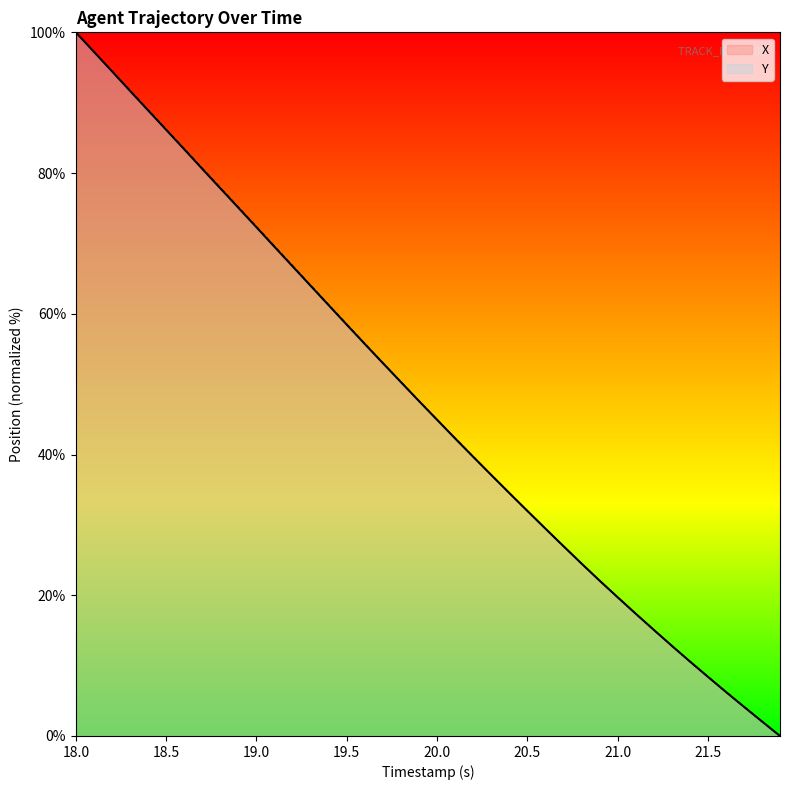

What is the maximum value shown in the chart?

100.0